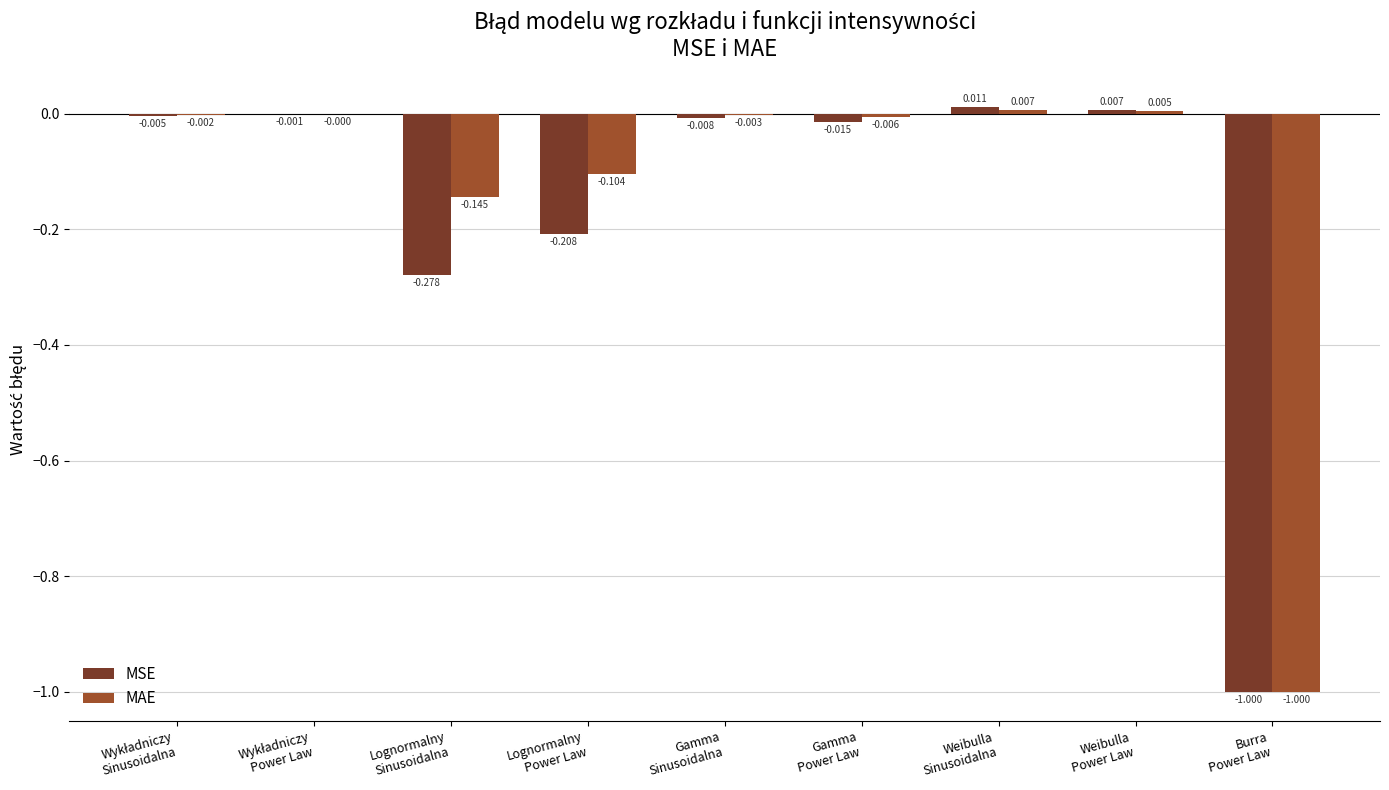

Which series has the largest total across all categories?

MAE